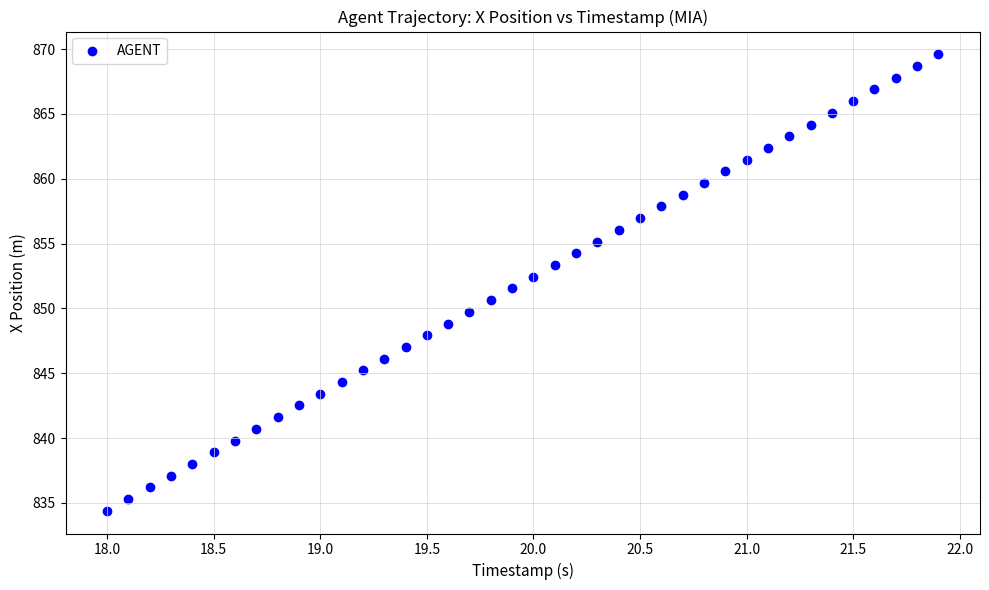

What is the range of Y values (max minus min)?

35.2